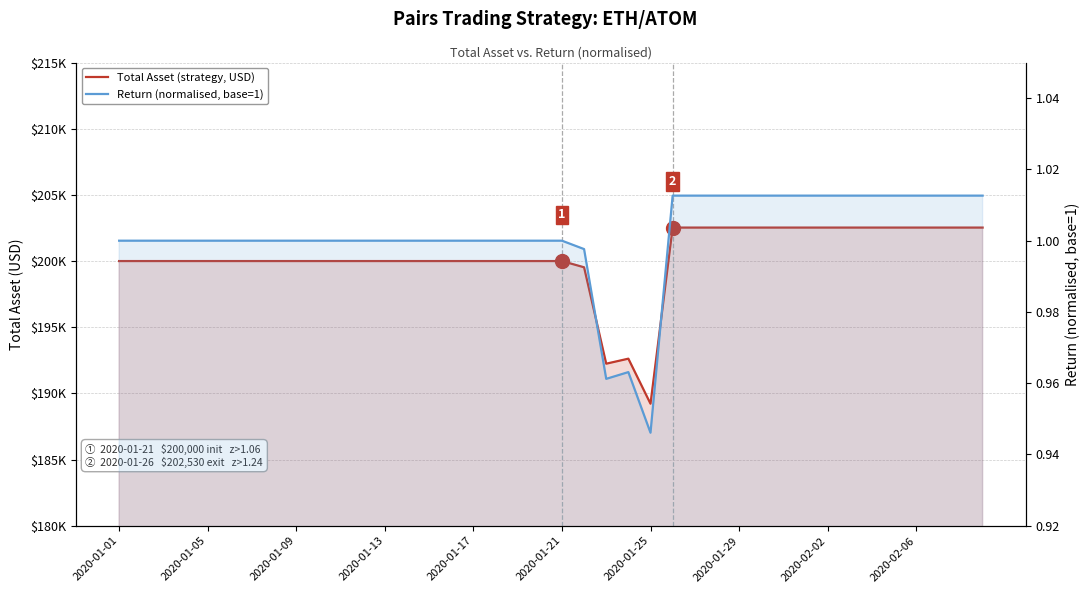

The Return (normalised) series shows 1.0 at 21. True or false?

True